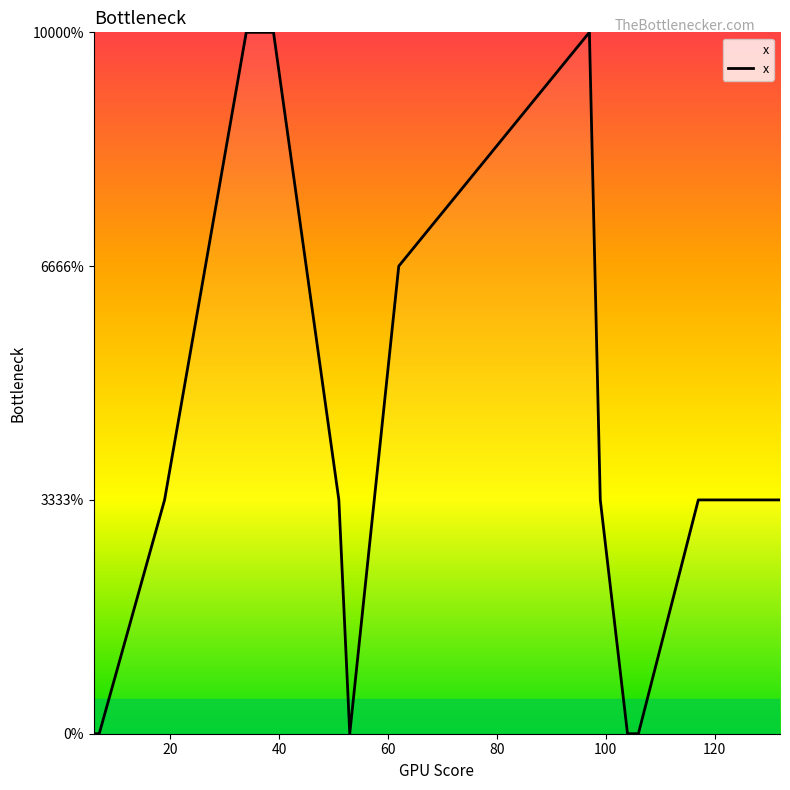

Reading right to left, transcribe all the data shown in this chart.

132=1	117=1	106=0	104=0	99=1	97=3	62=2	53=0	51=1	39=3	34=3	19=1	7=0	6=0